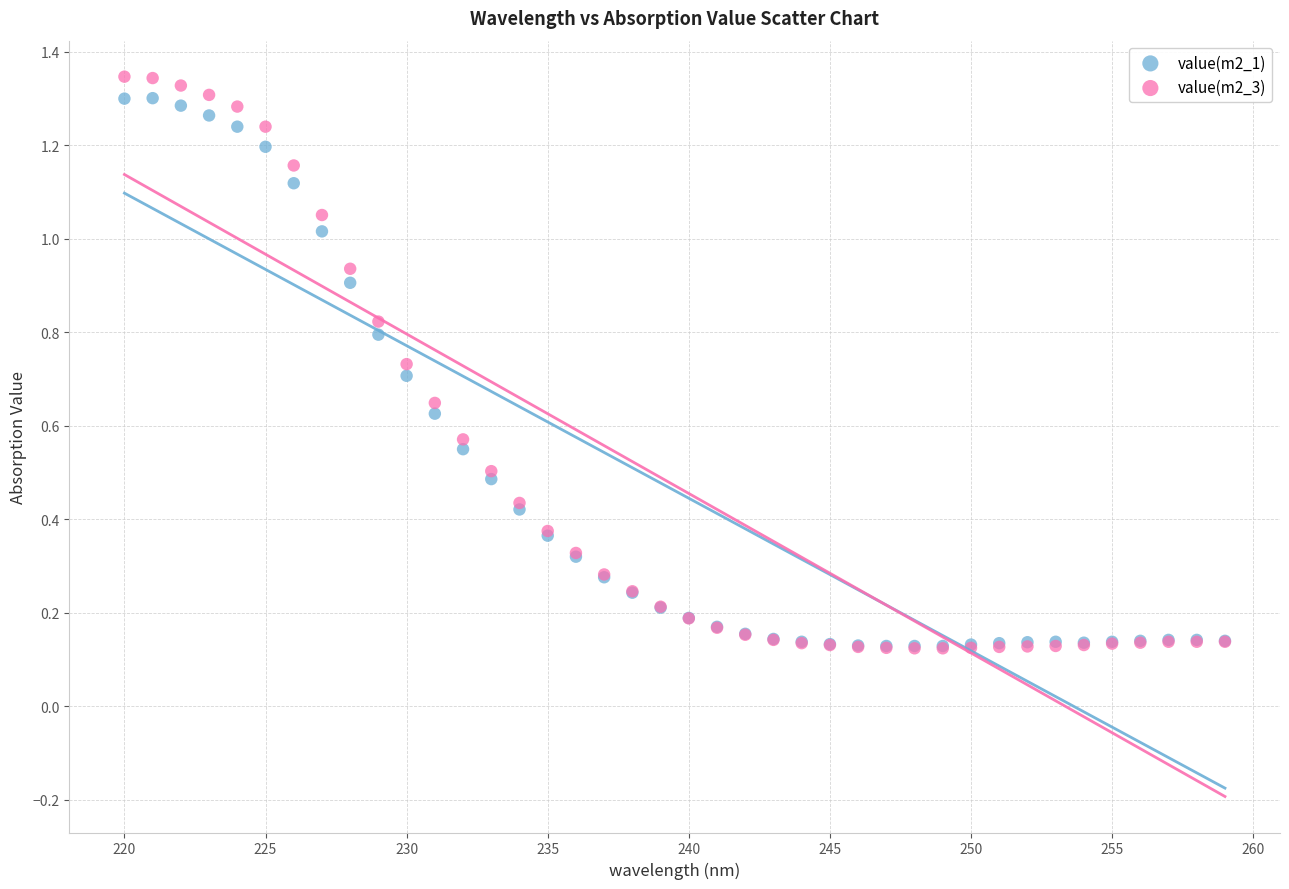

What are all the series names shown in the legend?

value(m2_1), value(m2_3)